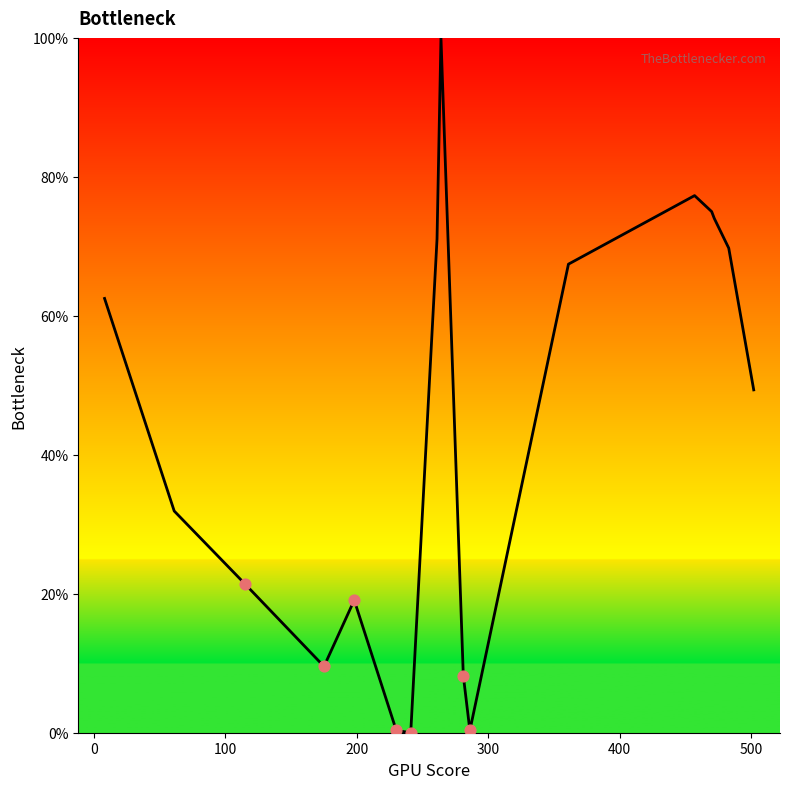

What is the maximum value shown in the chart?

100.0